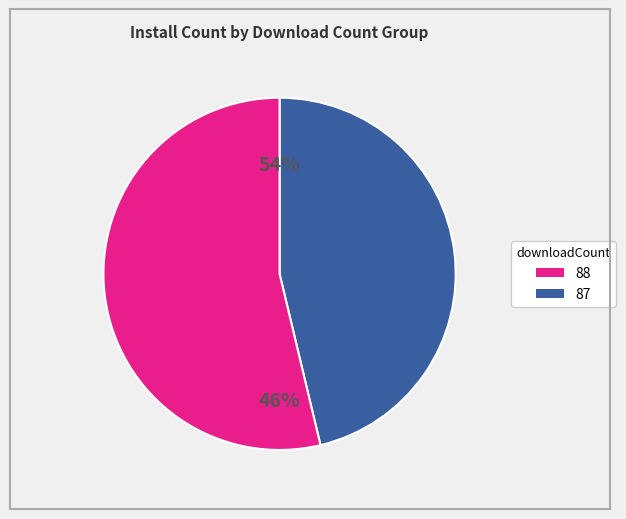

Which slice is the largest?

88